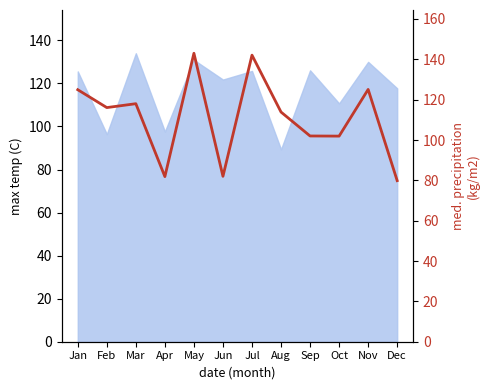

List the labels in order of value, largest first.

May, Jul, Nov, Jan, Mar, Feb, Aug, Sep, Oct, Jun, Apr, Dec